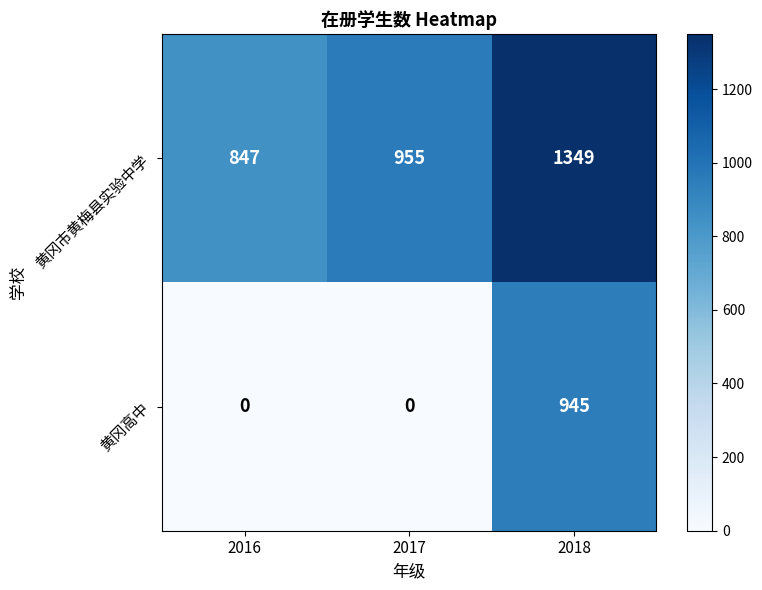

At how many categories does at least one series exceed 517?

3